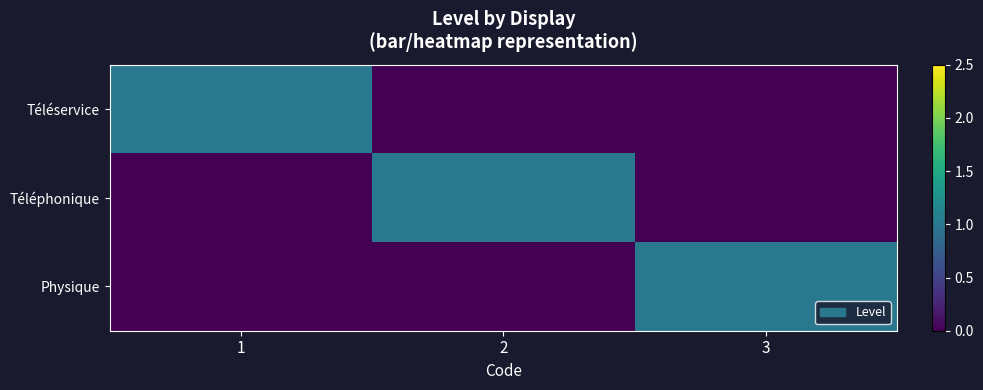

Reading right to left, what are all the values shown in this chart?

Téléservice: 3=0	2=0	1=1
Téléphonique: 3=0	2=1	1=0
Physique: 3=1	2=0	1=0